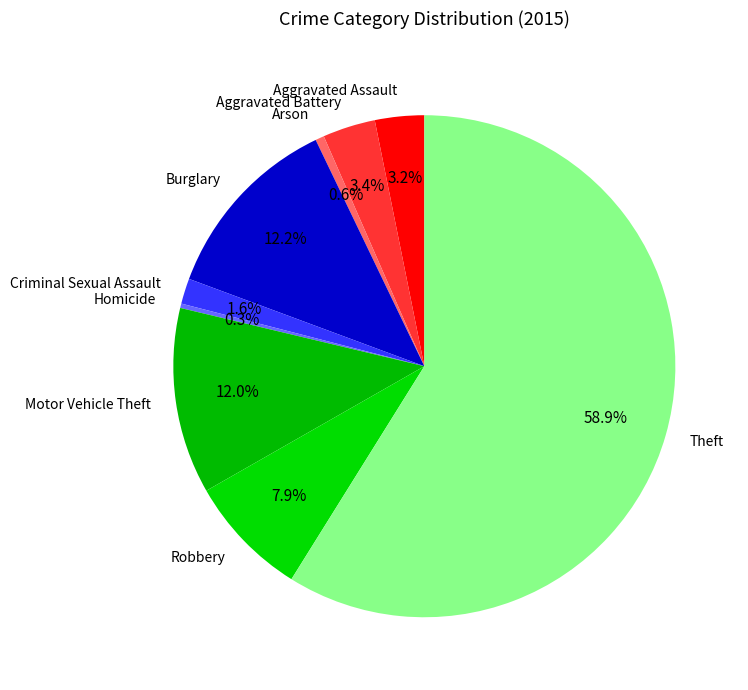

How many segments does this pie chart have?

9